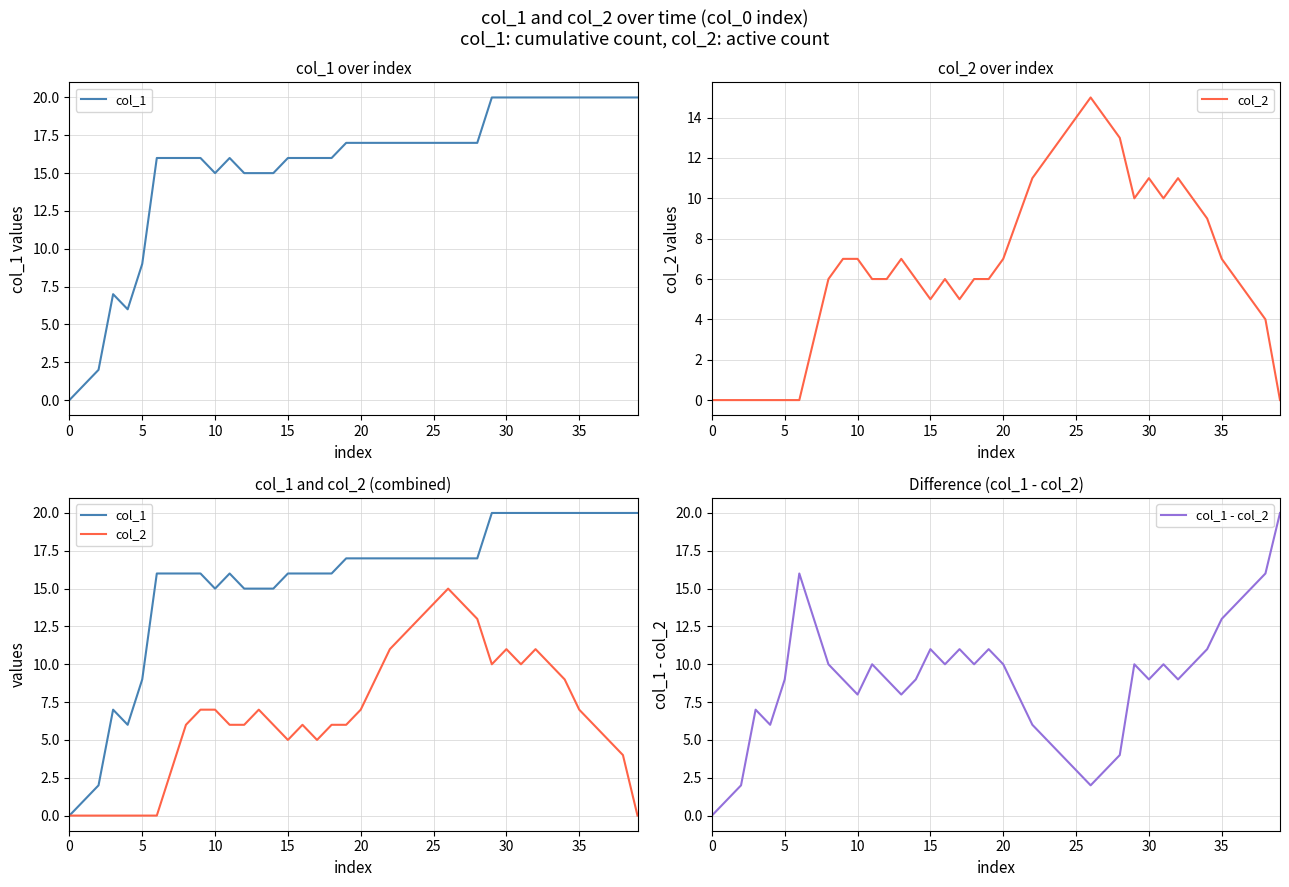

What is the average value of the col_1 - col_2 series?

9